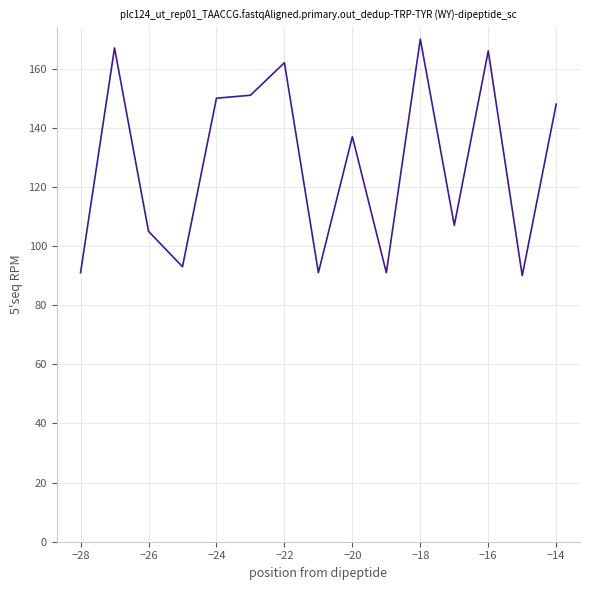

What is the difference between the maximum and minimum values?

80